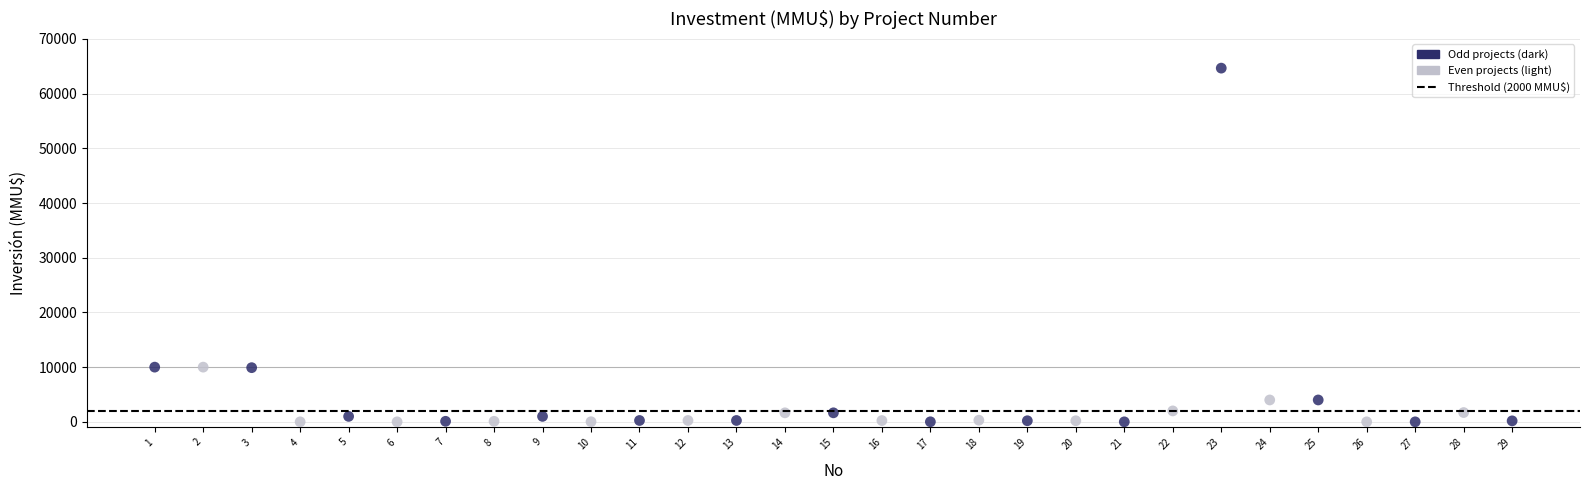

What is the range of X values (max minus min)?

28